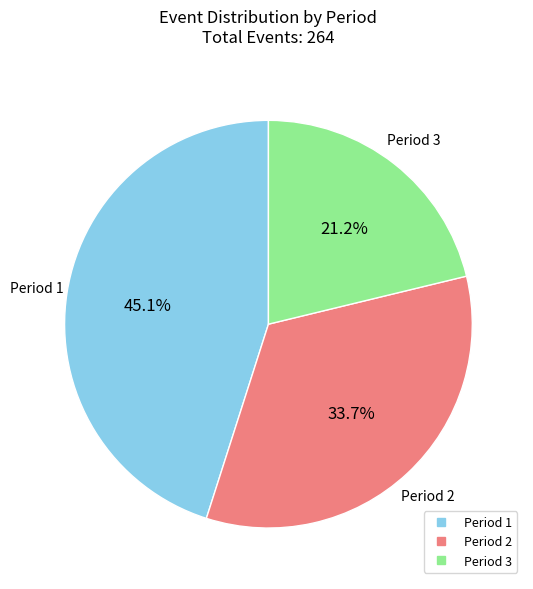

The Period 1 slice represents 34% of the pie. True or false?

False